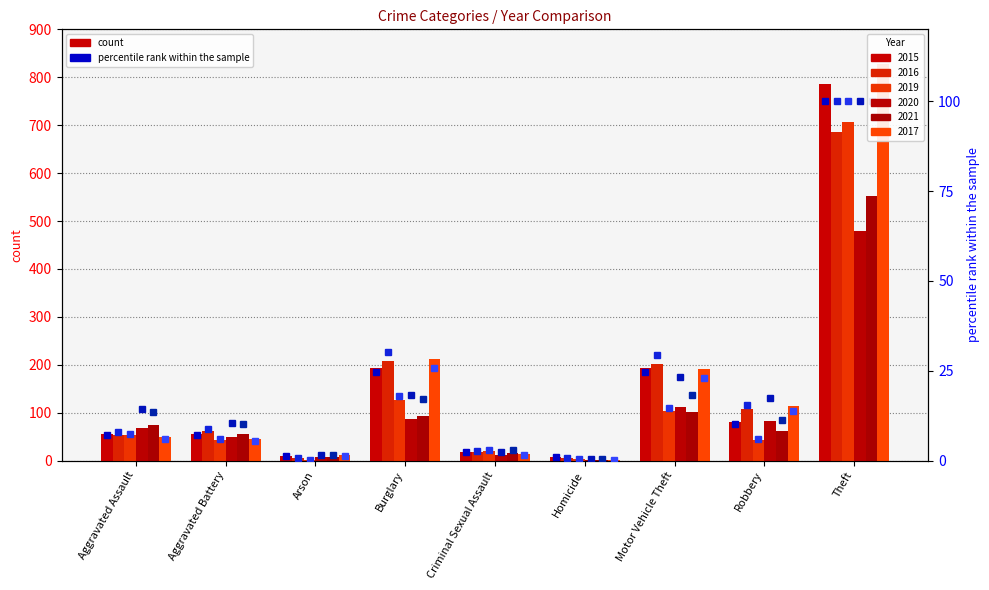

Between Burglary and Criminal Sexual Assault, which is larger?

Burglary